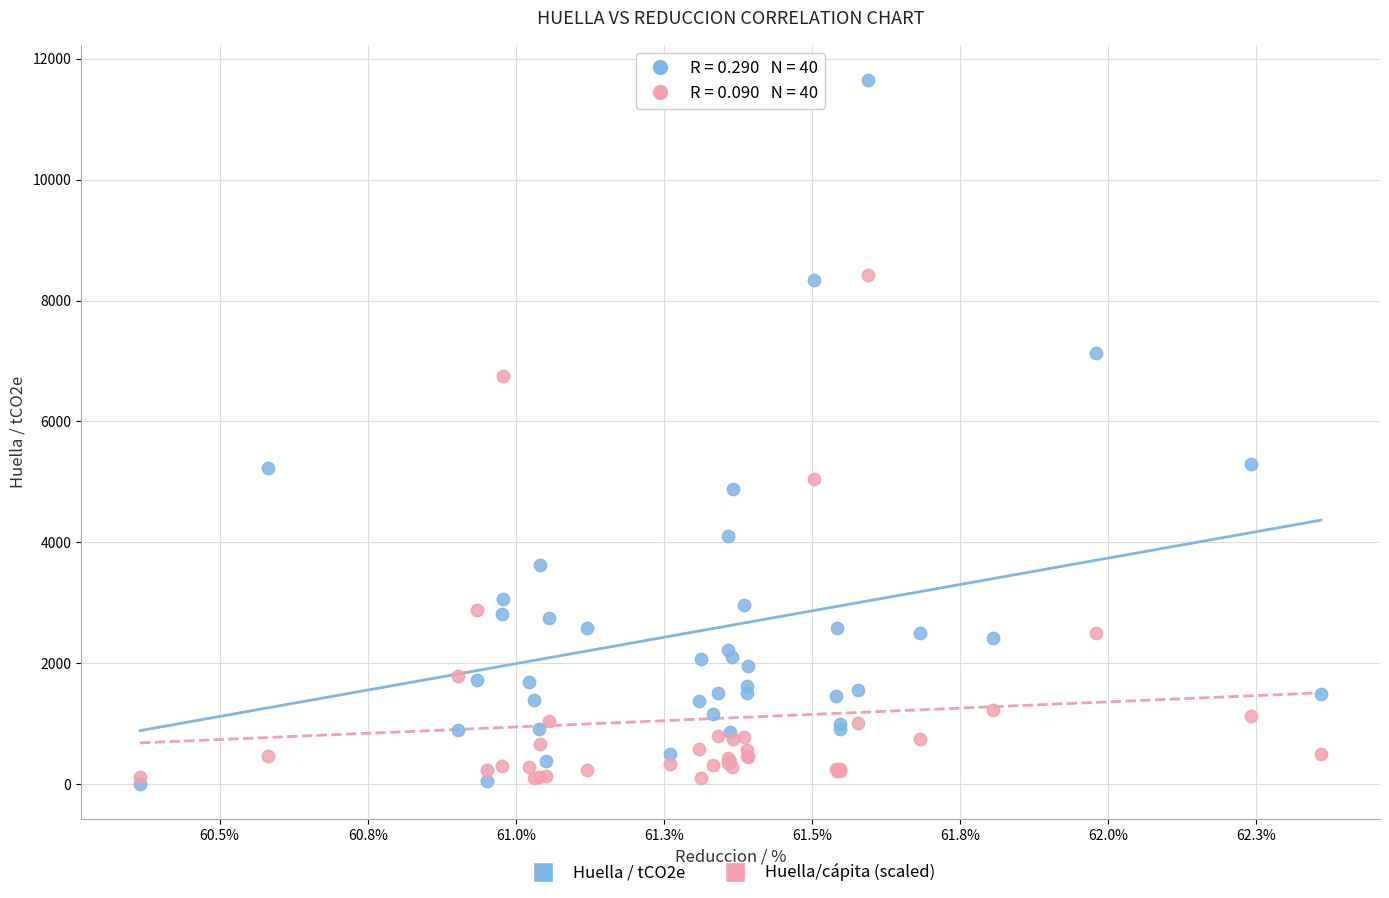

In the Huella/cápita (scaled) series, what Y value is closest to 4256?

5040.5